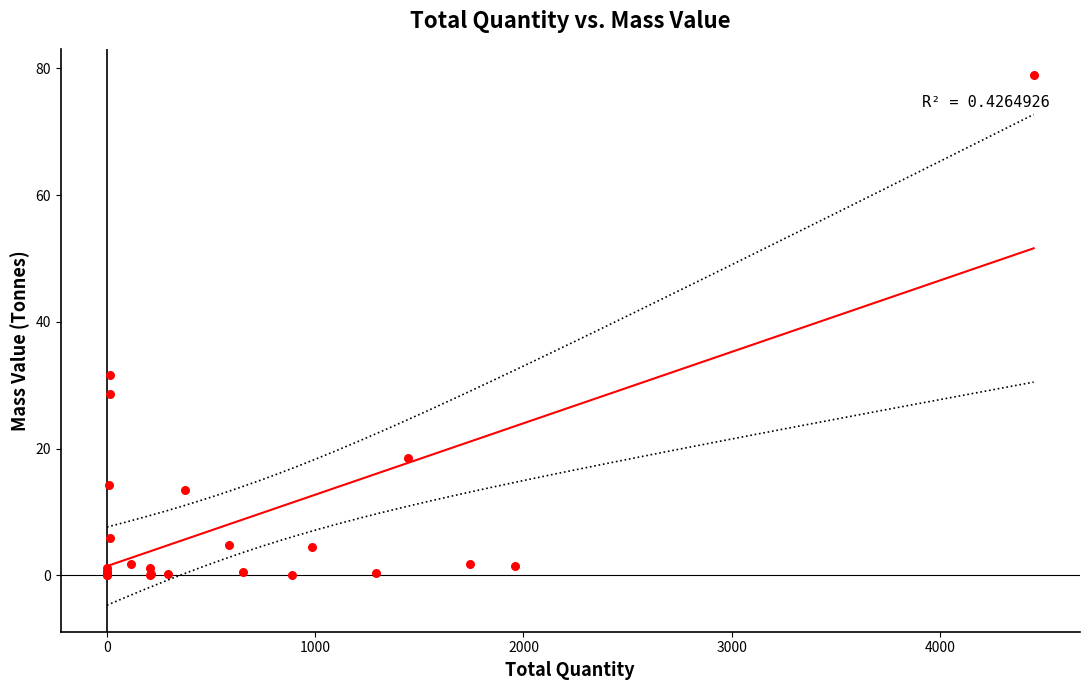

What Y value in the scatter plot is closest to 39?

31.6